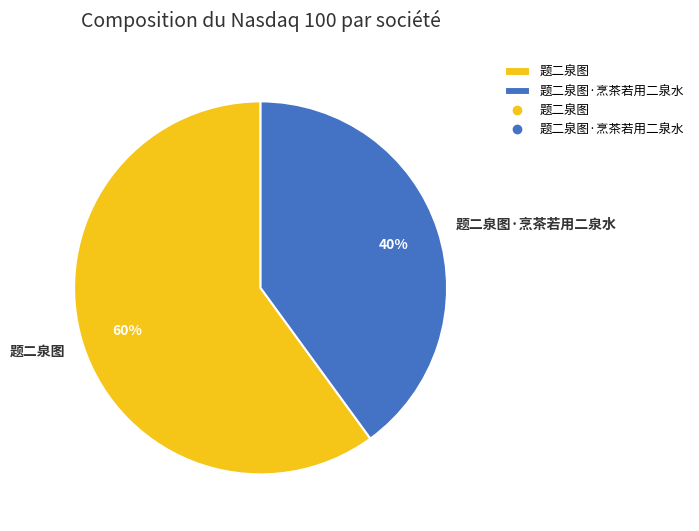

Is it true that 题二泉图 is 66% of the pie?

False